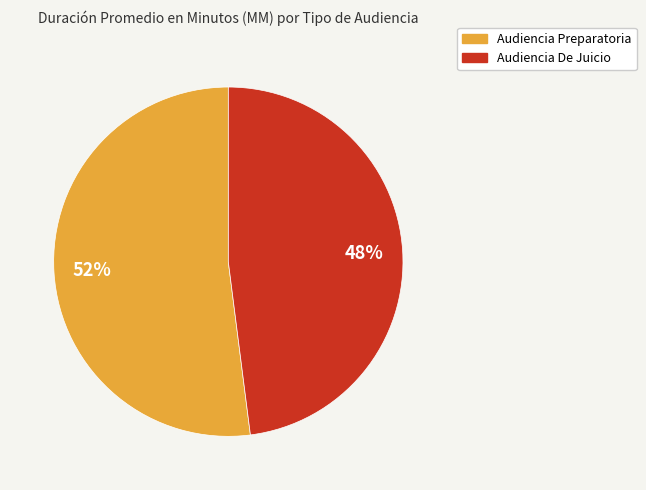

To the nearest percent, what percentage of the pie is Audiencia Preparatoria?

52%